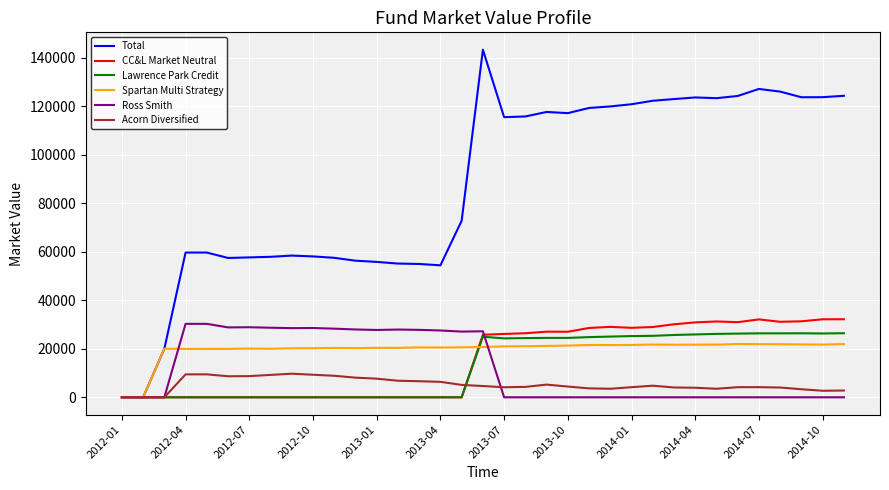

How many lines are shown in the chart?

6